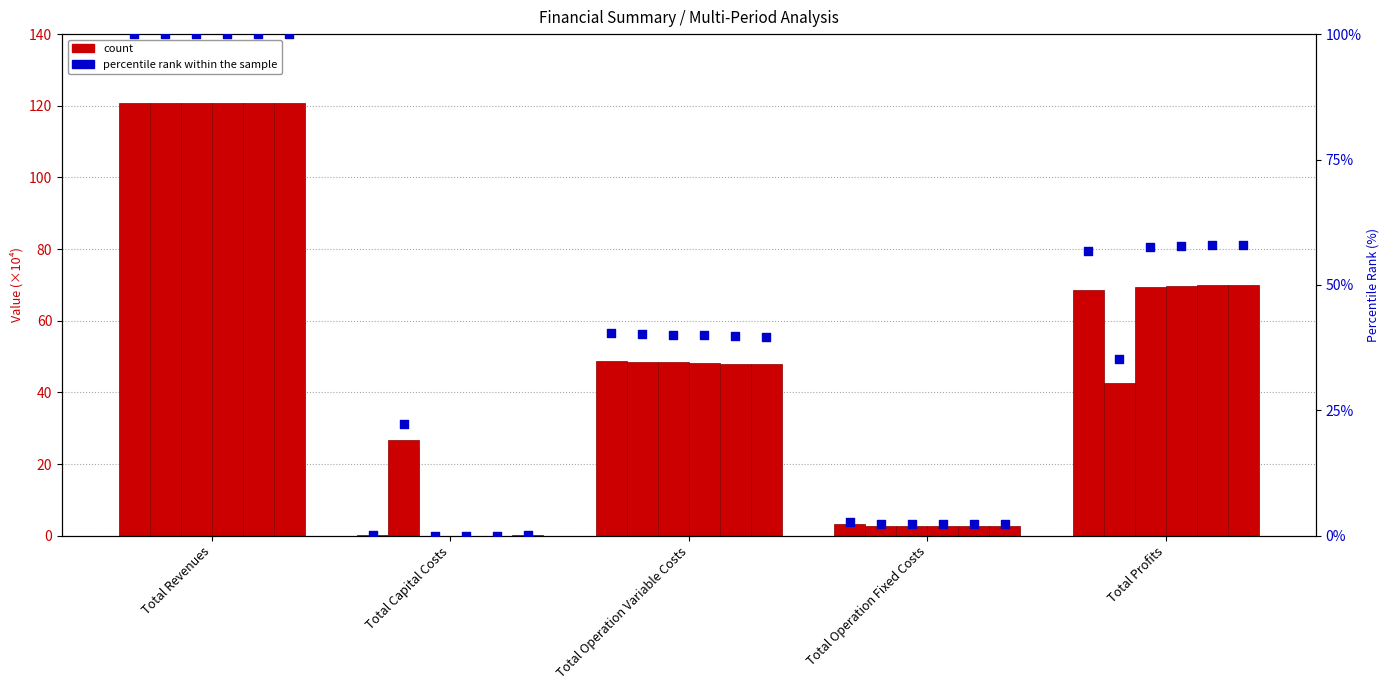

At how many categories does at least one series exceed 114?

1